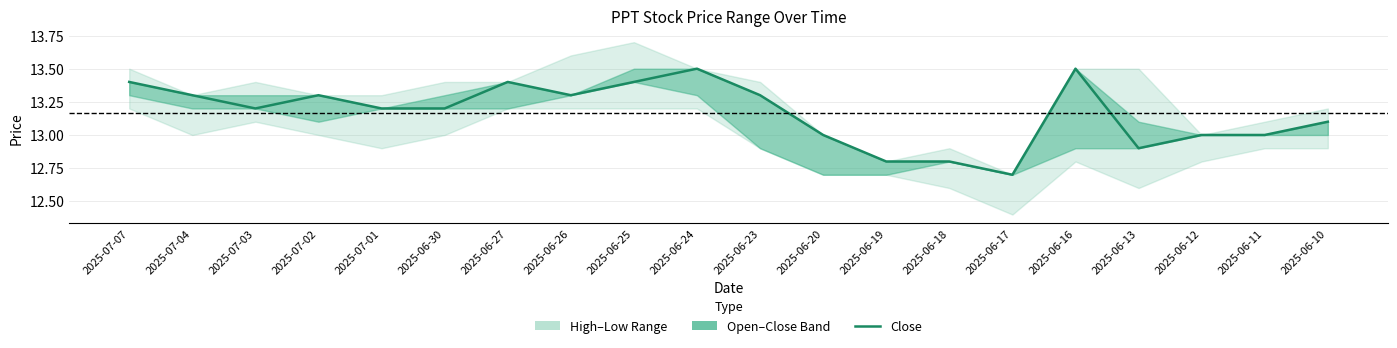

Which has a higher value, 2025-06-27 or 2025-06-19?

2025-06-27